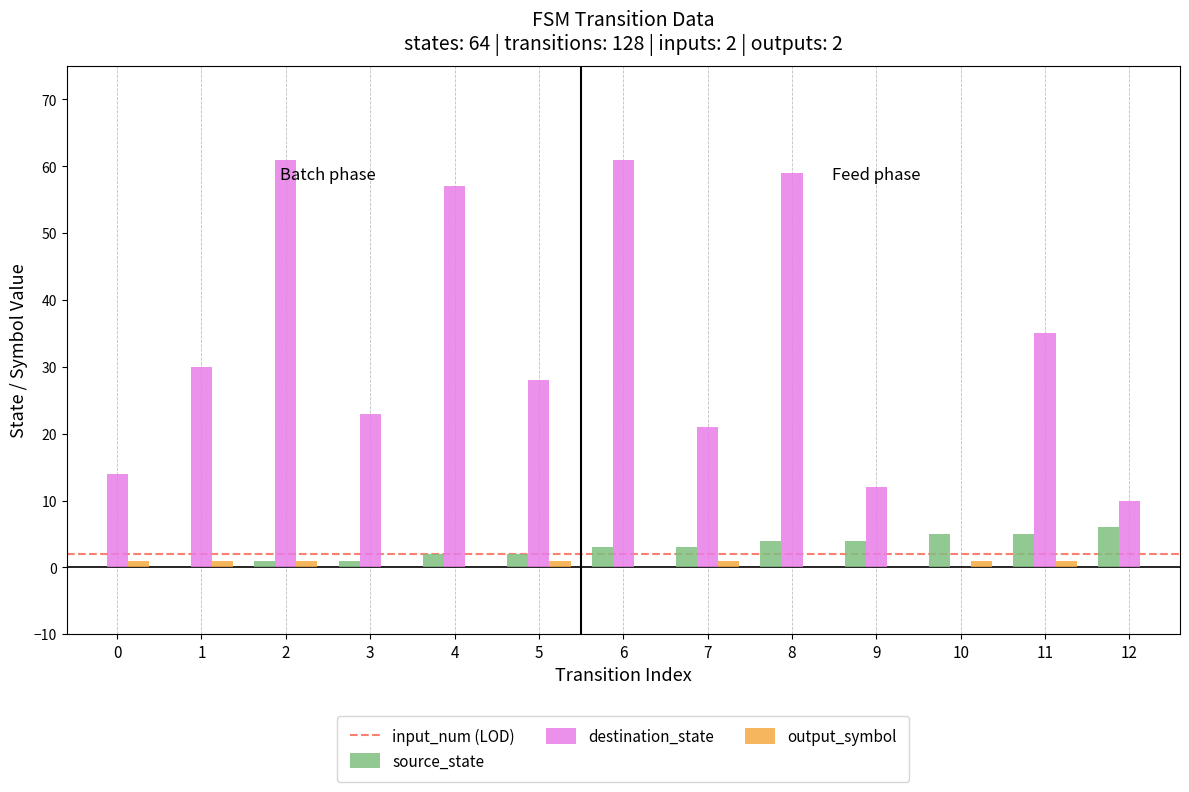

Reading left to right, extract all data points from this chart.

source_state: 0=0	1=0	2=1	3=1	4=2	5=2	6=3	7=3	8=4	9=4	10=5	11=5	12=6
destination_state: 0=14	1=30	2=61	3=23	4=57	5=28	6=61	7=21	8=59	9=12	10=0	11=35	12=10
output_symbol: 0=1	1=1	2=1	3=0	4=0	5=1	6=0	7=1	8=0	9=0	10=1	11=1	12=0